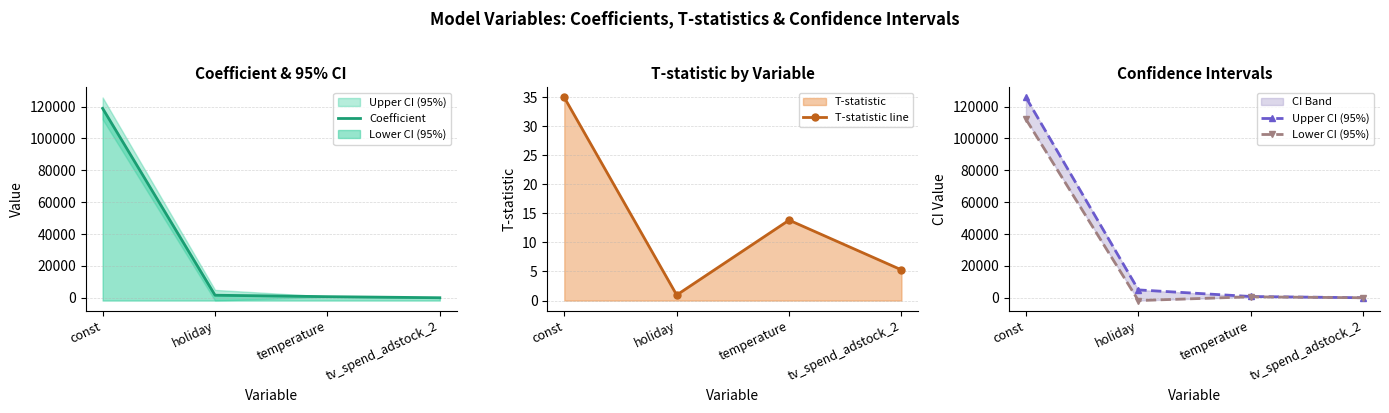

What is the difference between the second highest and second lowest values in the Upper CI (95%) series?

4140.8